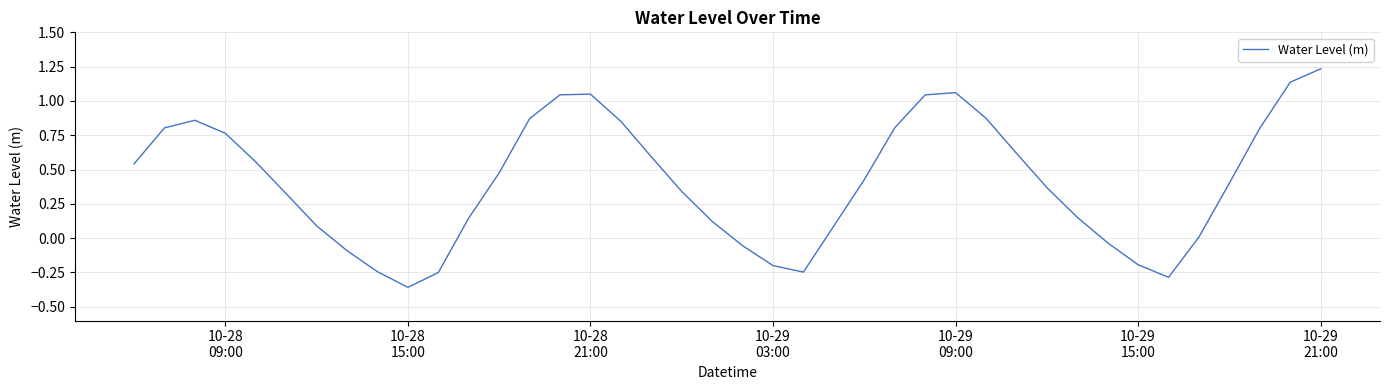

What is the difference between the maximum and minimum values?

1.6